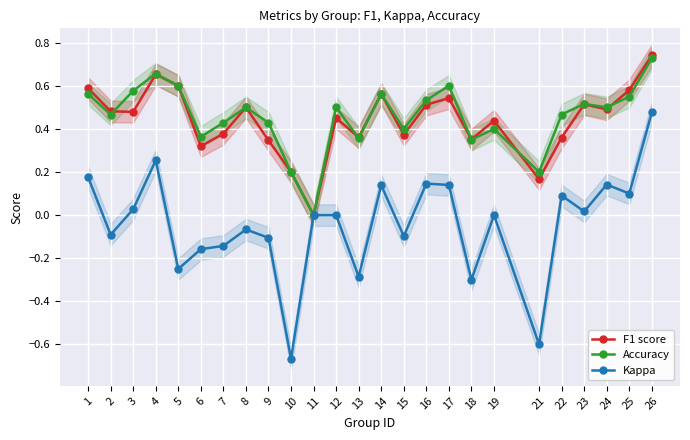

Is the value of Kappa at 1 greater than the value of F1 score at 8?

No